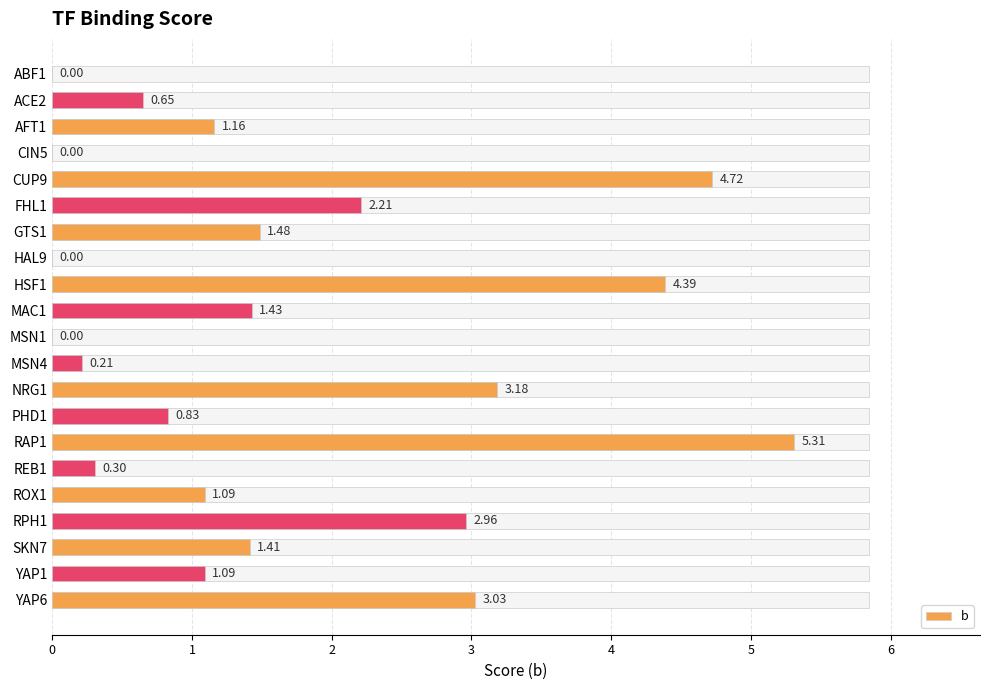

Does the chart contain any negative values?

No